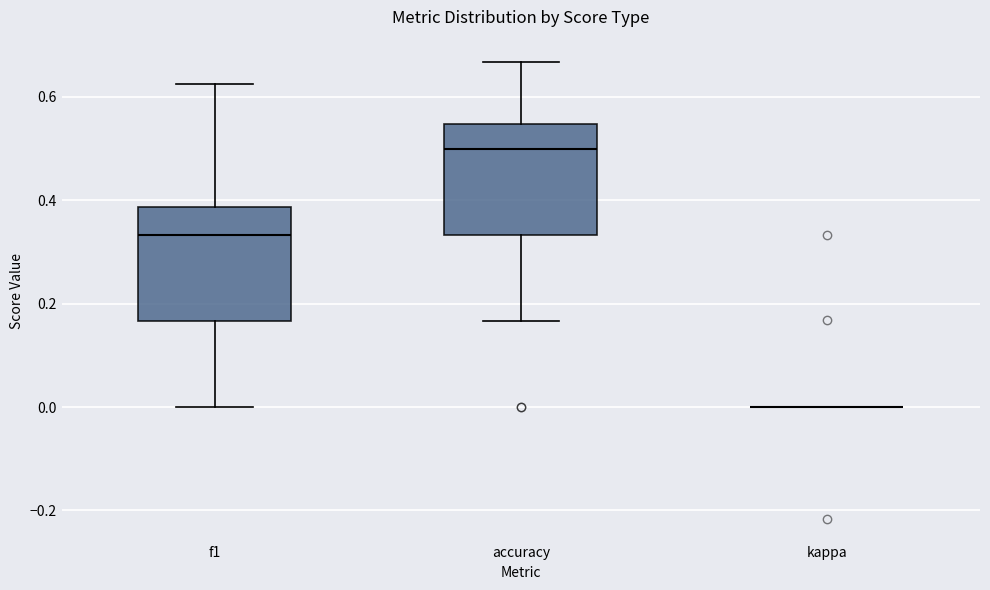

Reading left to right, transcribe this box plot: for each box, give where its median line is, the range the box spans, and where its two whiskers end, as read against the y-axis. The values are not printed on the chart, so give them approximately, as read against the axis.

f1: median 0.34, box 0.16 to 0.38, whiskers 0.00 to 0.62
accuracy: median 0.50, box 0.34 to 0.54, whiskers 0.16 to 0.66
kappa: box collapsed to a line at 0.00, whiskers 0.00 to 0.00